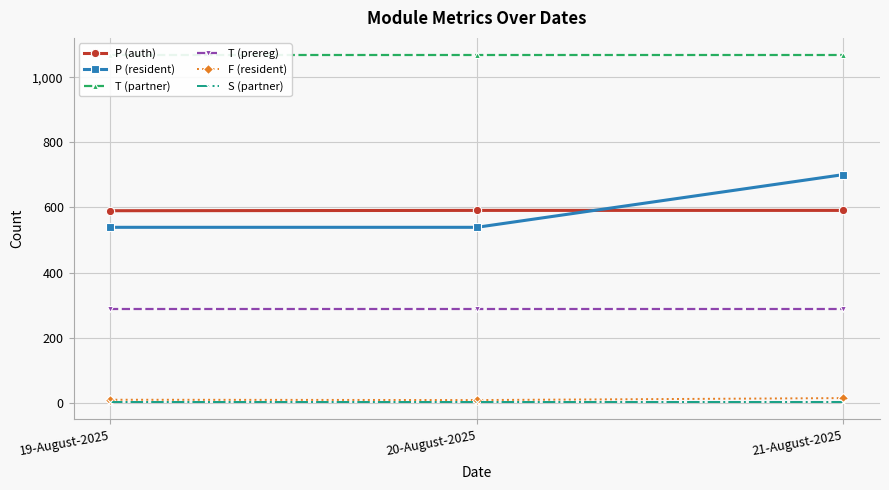

Which has a higher value, 19-August-2025 or 20-August-2025?

20-August-2025